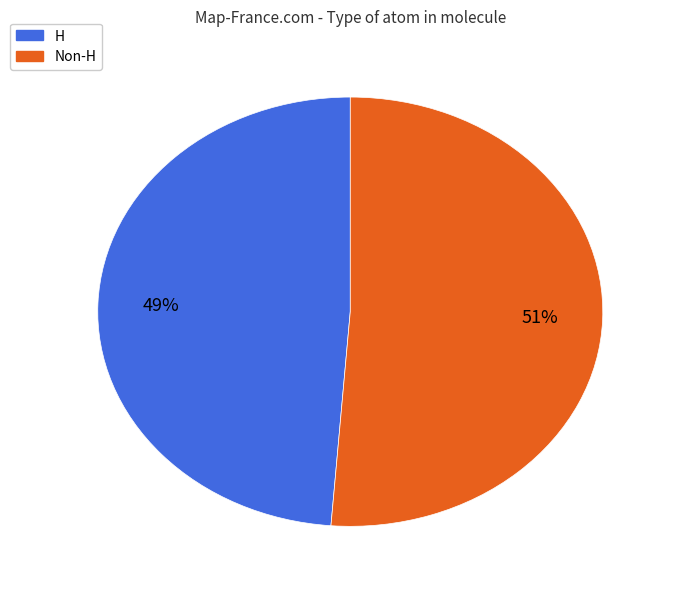

To the nearest percent, what is the average slice percentage?

50%